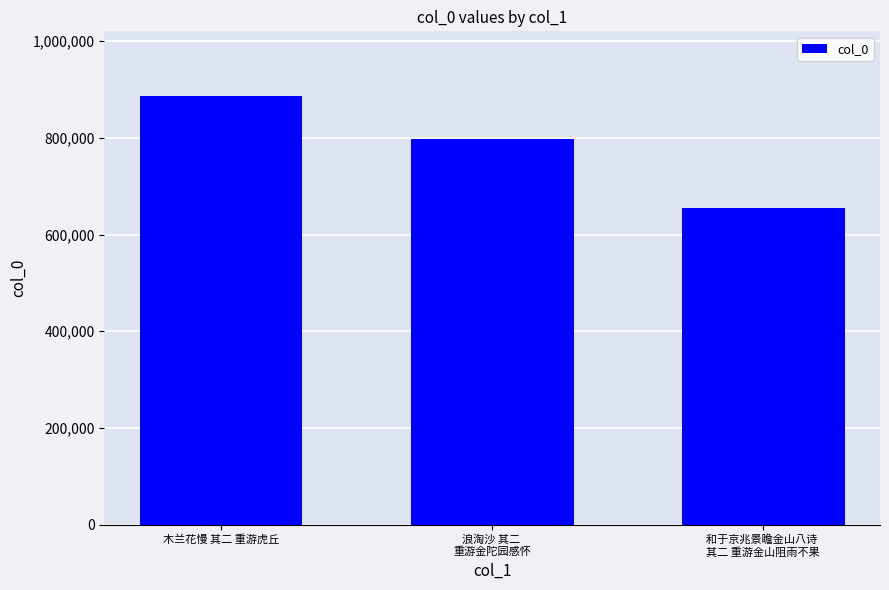

What is the greatest value displayed?

887459